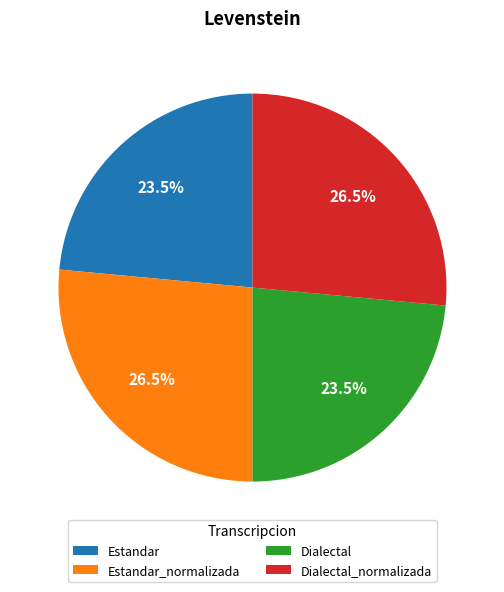

Count the number of slices in the pie.

4